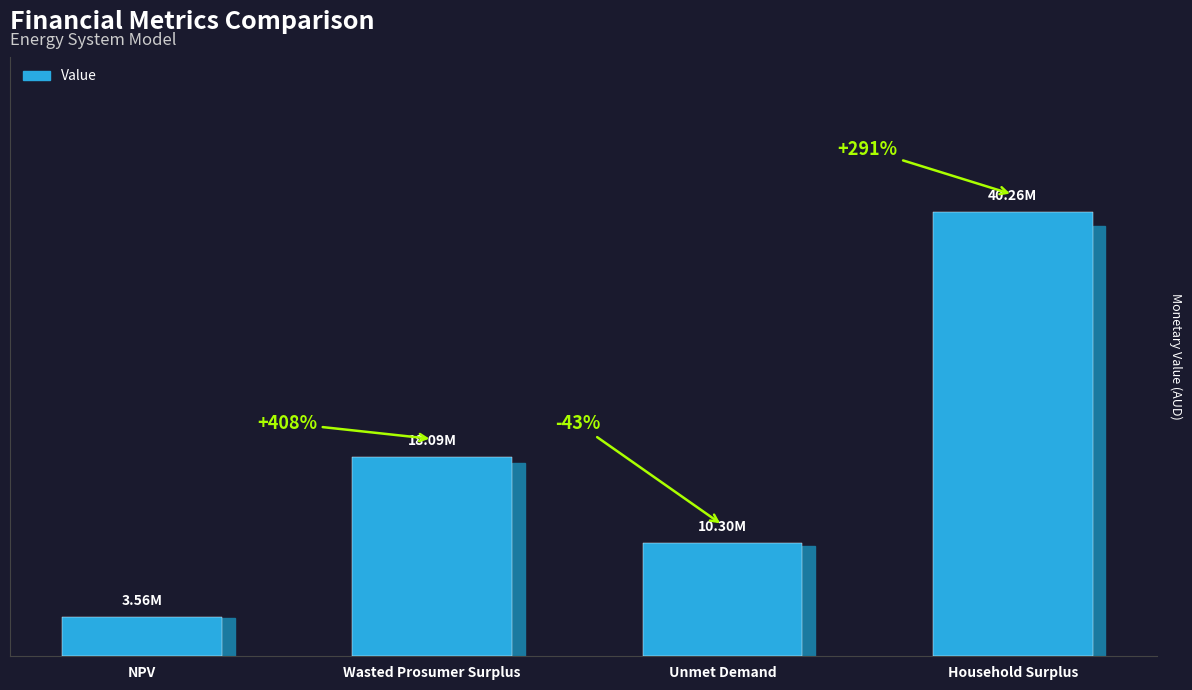

Does the chart contain any negative values?

No